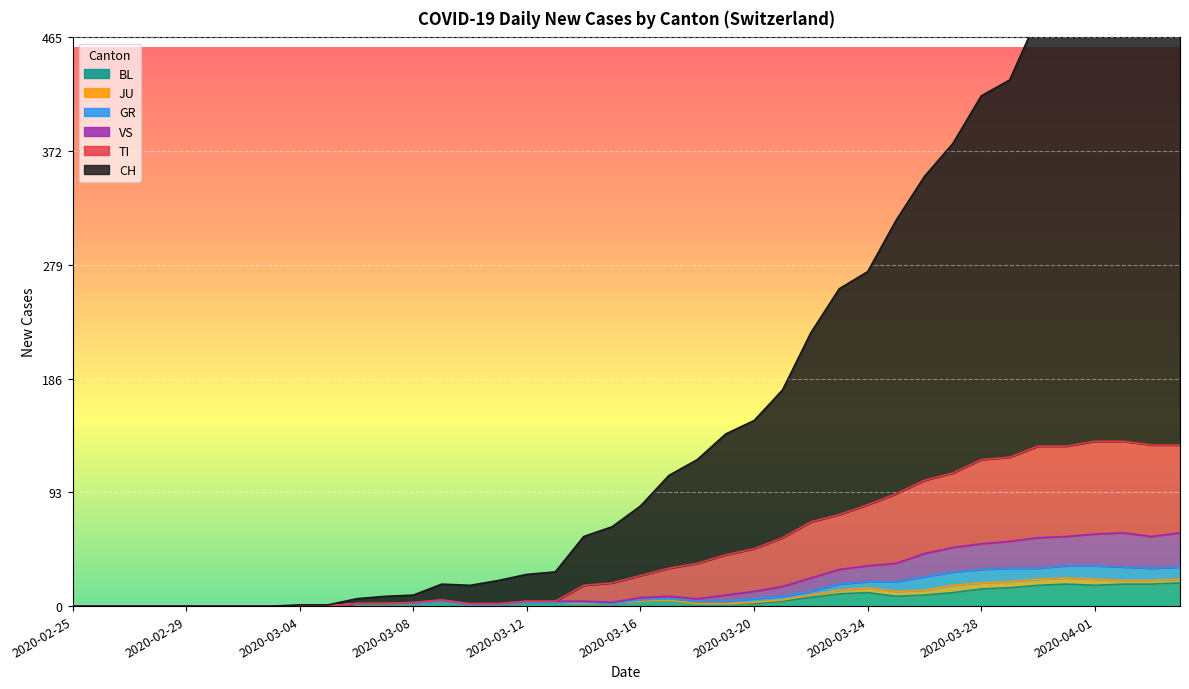

Which series has the largest total across all categories?

CH